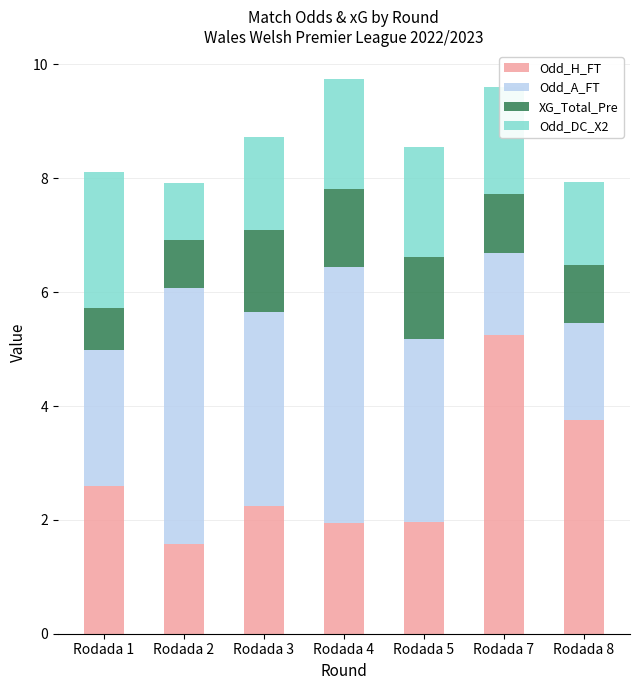

What is the average value of the Odd_H_FT series?

2.8